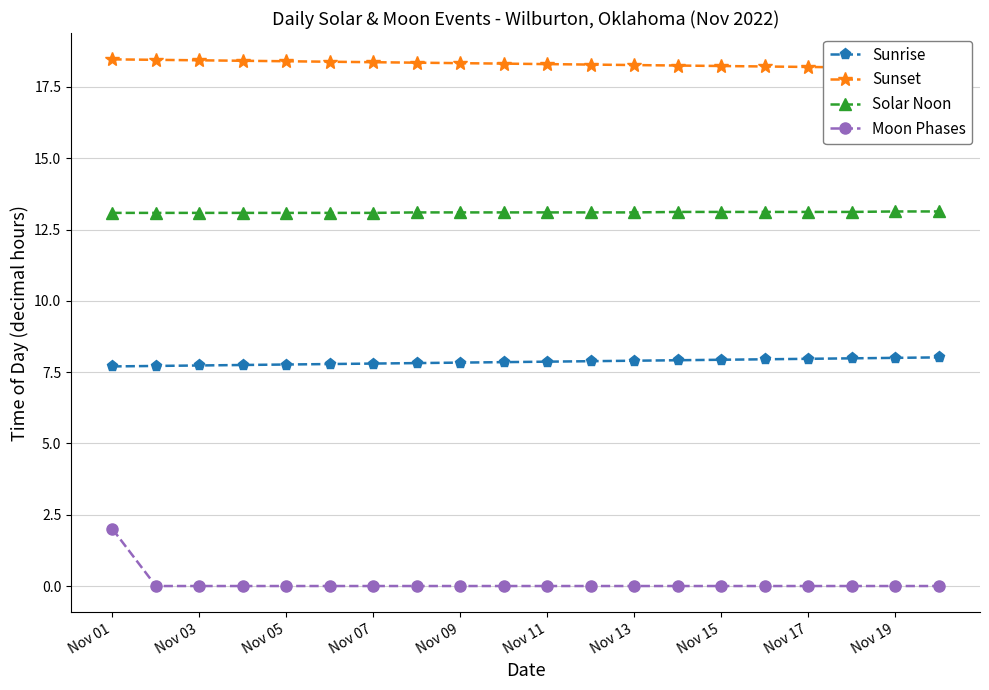

True or false: Solar Noon and Sunrise intersect in this chart.

False